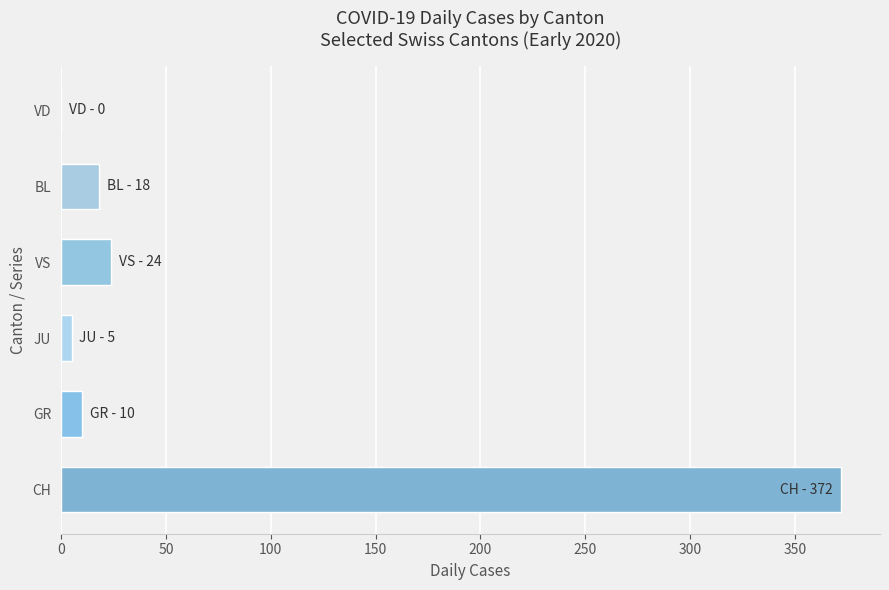

Rank the series by their maximum value, from highest to lowest.

CH, VS, BL, GR, JU, VD